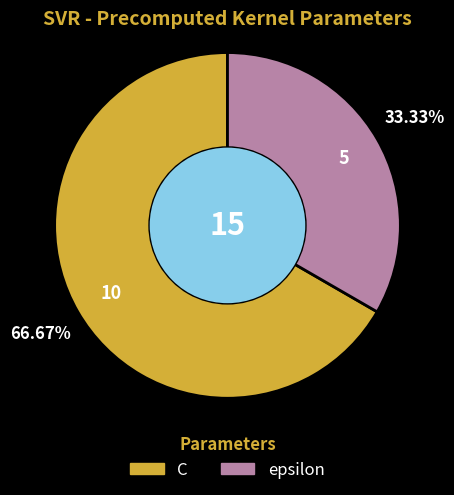

What is the smallest slice in the pie chart?

epsilon